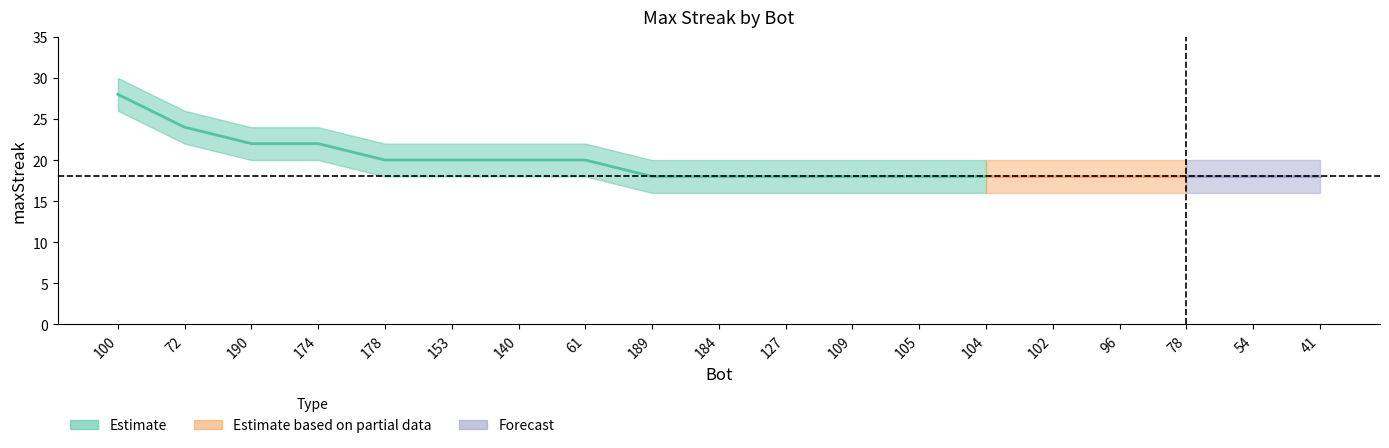

How many values in the maxStreak_upper series exceed 20?

8